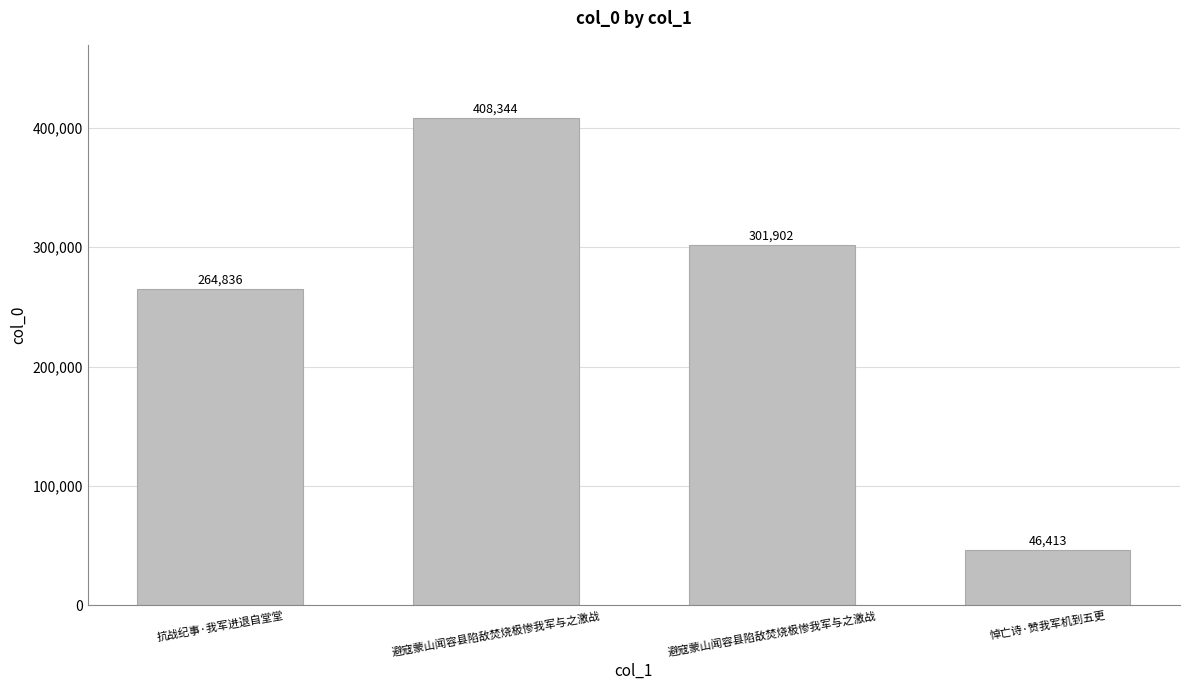

What is the difference between the second highest and minimum values?

255489